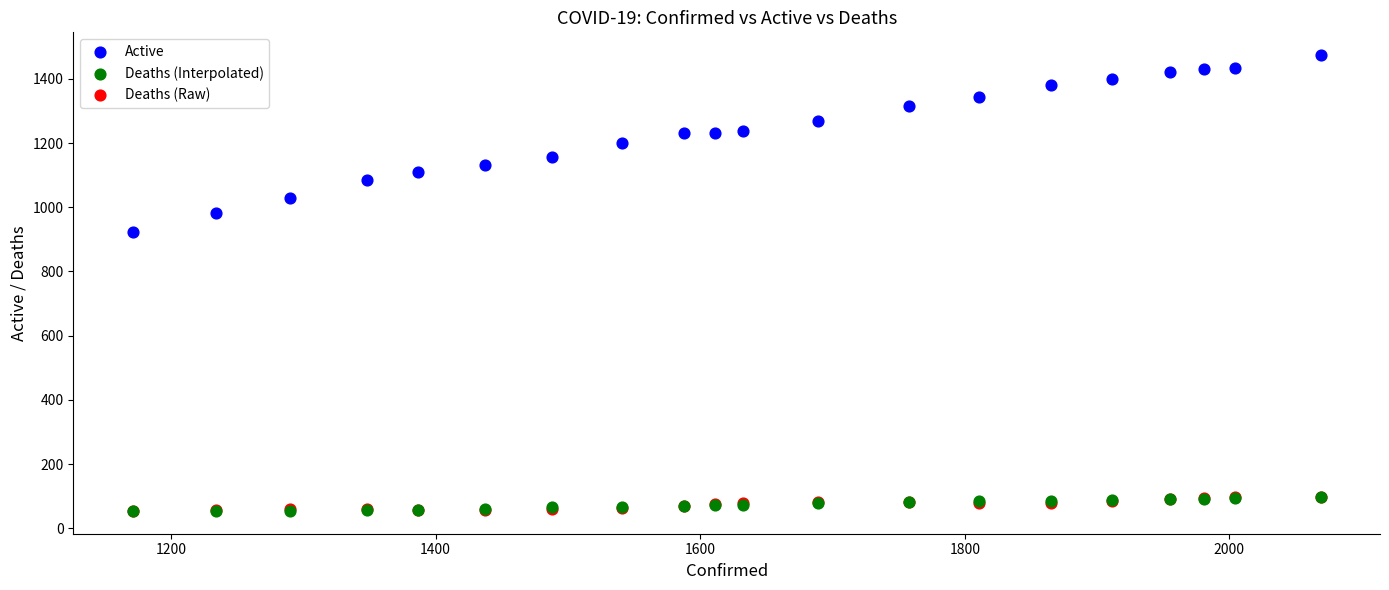

What are all the series names shown in the legend?

Active, Deaths (Interpolated), Deaths (Raw)